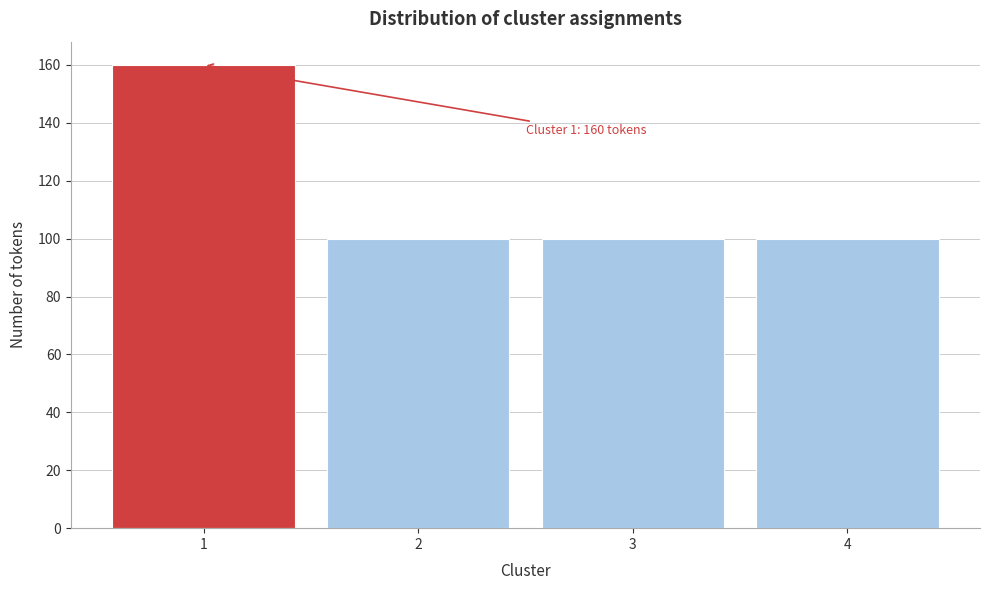

Reading right to left, what are all the values shown in this chart?

100	100	100	160